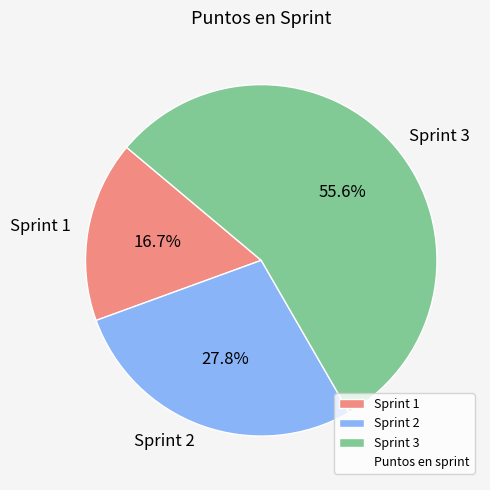

What percentage is the Sprint 2 slice, to the nearest percent?

28%